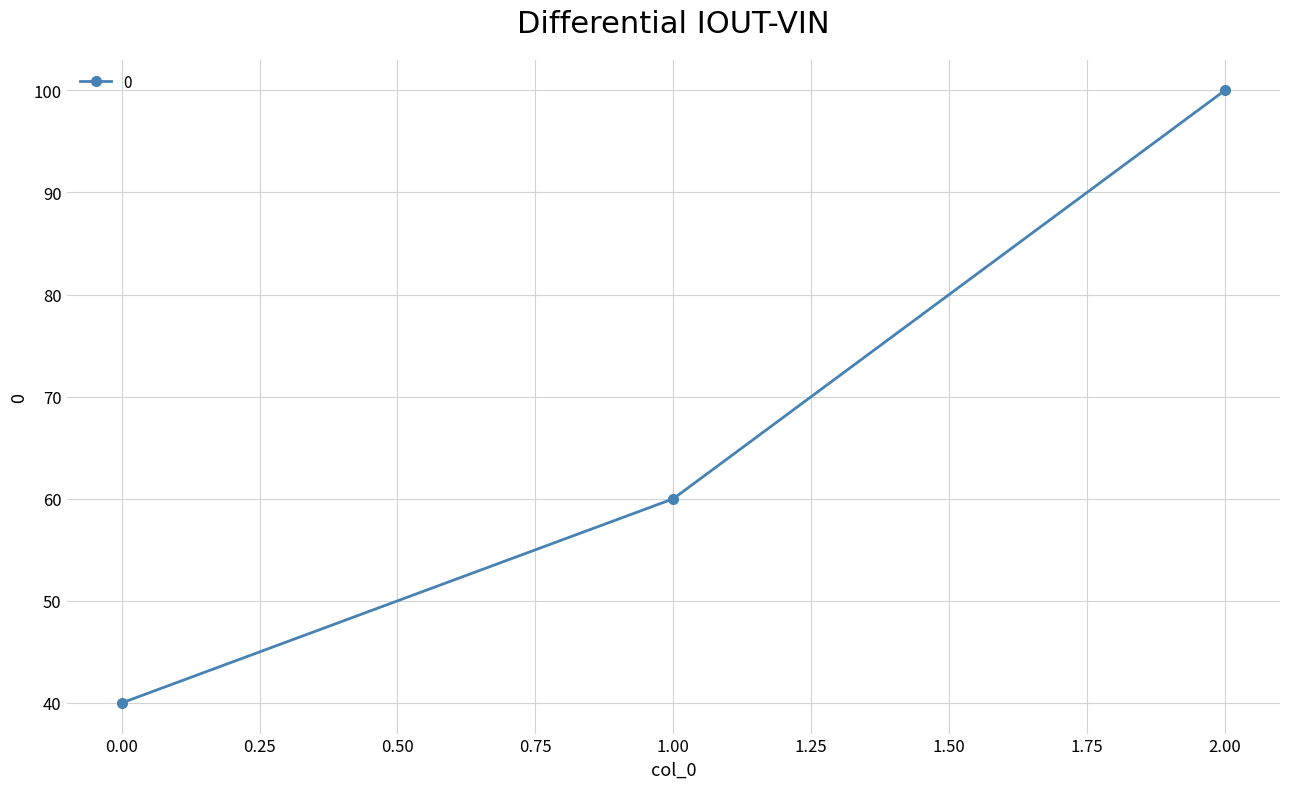

Does the chart display data point markers on the line(s)?

Yes